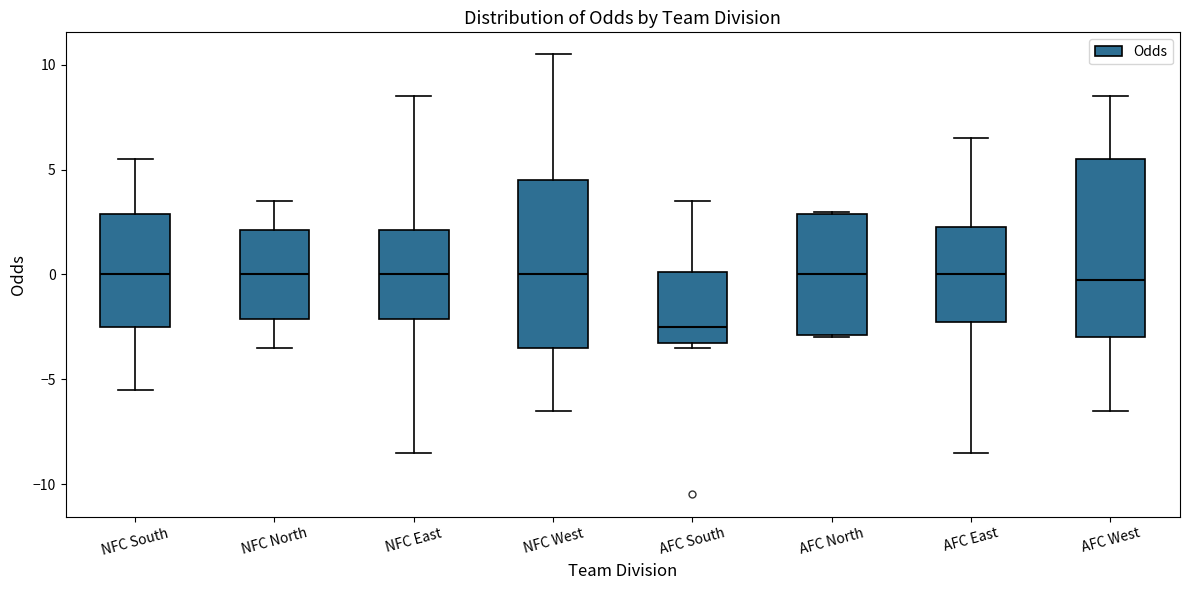

Which box's median line is the lowest?

AFC South